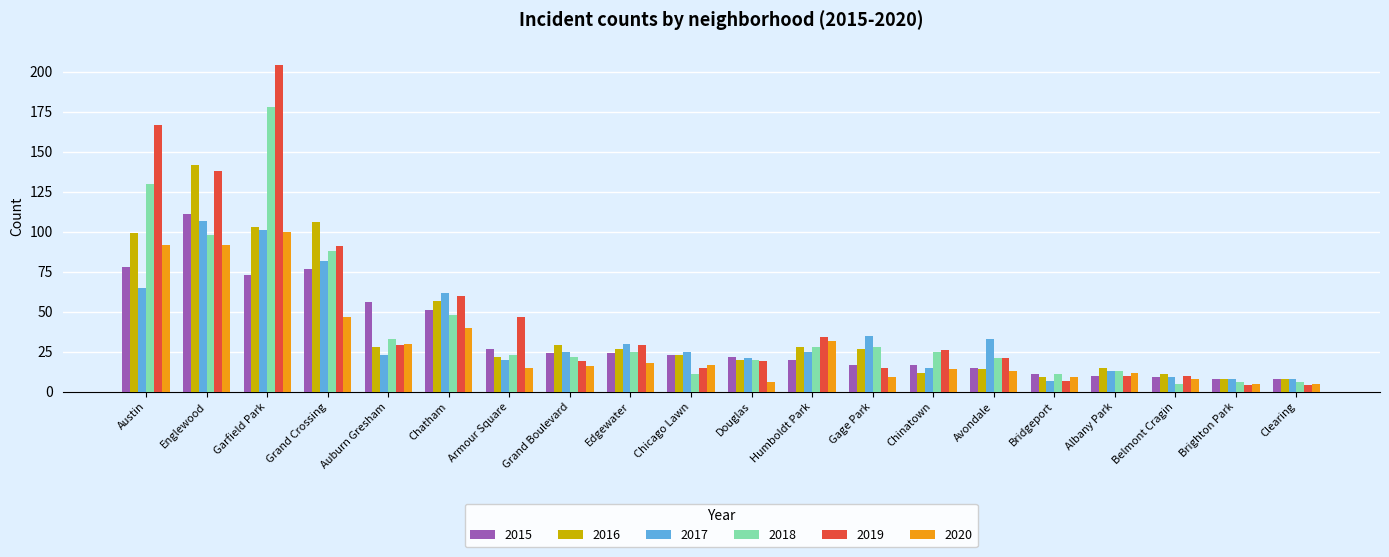

Reading right to left, what are all the values shown in this chart?

2015: Clearing=8	Brighton Park=8	Belmont Cragin=9	Albany Park=10	Bridgeport=11	Avondale=15	Chinatown=17	Gage Park=17	Humboldt Park=20	Douglas=22	Chicago Lawn=23	Edgewater=24	Grand Boulevard=24	Armour Square=27	Chatham=51	Auburn Gresham=56	Grand Crossing=77	Garfield Park=73	Englewood=111	Austin=78
2016: Clearing=8	Brighton Park=8	Belmont Cragin=11	Albany Park=15	Bridgeport=9	Avondale=14	Chinatown=12	Gage Park=27	Humboldt Park=28	Douglas=20	Chicago Lawn=23	Edgewater=27	Grand Boulevard=29	Armour Square=22	Chatham=57	Auburn Gresham=28	Grand Crossing=106	Garfield Park=103	Englewood=142	Austin=99
2017: Clearing=8	Brighton Park=8	Belmont Cragin=9	Albany Park=13	Bridgeport=7	Avondale=33	Chinatown=15	Gage Park=35	Humboldt Park=25	Douglas=21	Chicago Lawn=25	Edgewater=30	Grand Boulevard=25	Armour Square=20	Chatham=62	Auburn Gresham=23	Grand Crossing=82	Garfield Park=101	Englewood=107	Austin=65
2018: Clearing=6	Brighton Park=6	Belmont Cragin=5	Albany Park=13	Bridgeport=11	Avondale=21	Chinatown=25	Gage Park=28	Humboldt Park=28	Douglas=20	Chicago Lawn=11	Edgewater=25	Grand Boulevard=22	Armour Square=23	Chatham=48	Auburn Gresham=33	Grand Crossing=88	Garfield Park=178	Englewood=98	Austin=130
2019: Clearing=4	Brighton Park=4	Belmont Cragin=10	Albany Park=10	Bridgeport=7	Avondale=21	Chinatown=26	Gage Park=15	Humboldt Park=34	Douglas=19	Chicago Lawn=15	Edgewater=29	Grand Boulevard=19	Armour Square=47	Chatham=60	Auburn Gresham=29	Grand Crossing=91	Garfield Park=204	Englewood=138	Austin=167
2020: Clearing=5	Brighton Park=5	Belmont Cragin=8	Albany Park=12	Bridgeport=9	Avondale=13	Chinatown=14	Gage Park=9	Humboldt Park=32	Douglas=6	Chicago Lawn=17	Edgewater=18	Grand Boulevard=16	Armour Square=15	Chatham=40	Auburn Gresham=30	Grand Crossing=47	Garfield Park=100	Englewood=92	Austin=92